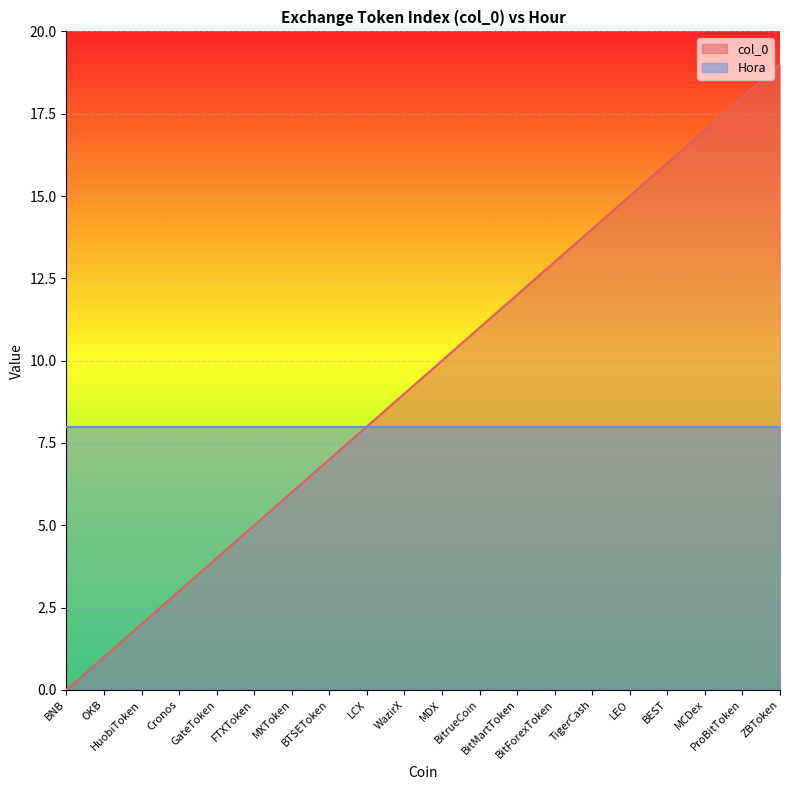

Approximately how many times larger is the value at LEO compared to BTSEToken?

2.1